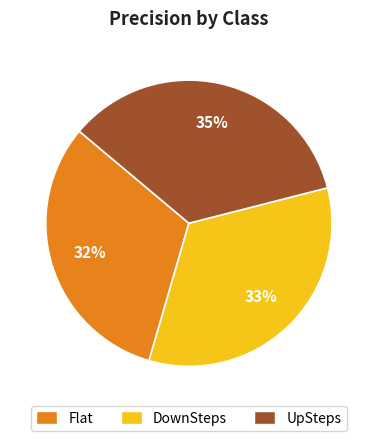

Does UpSteps represent more than half of the total?

No